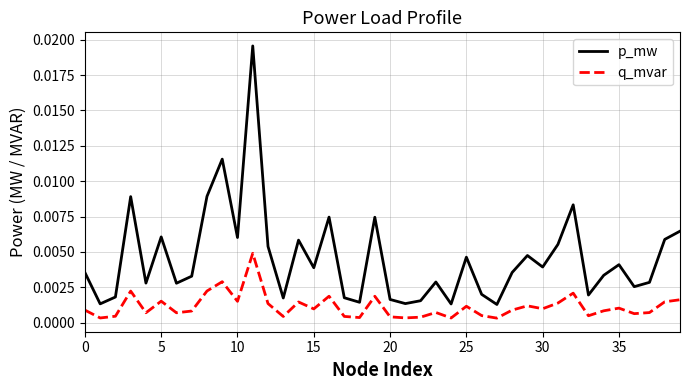

How many interior local peaks does the p_mw series have?

12